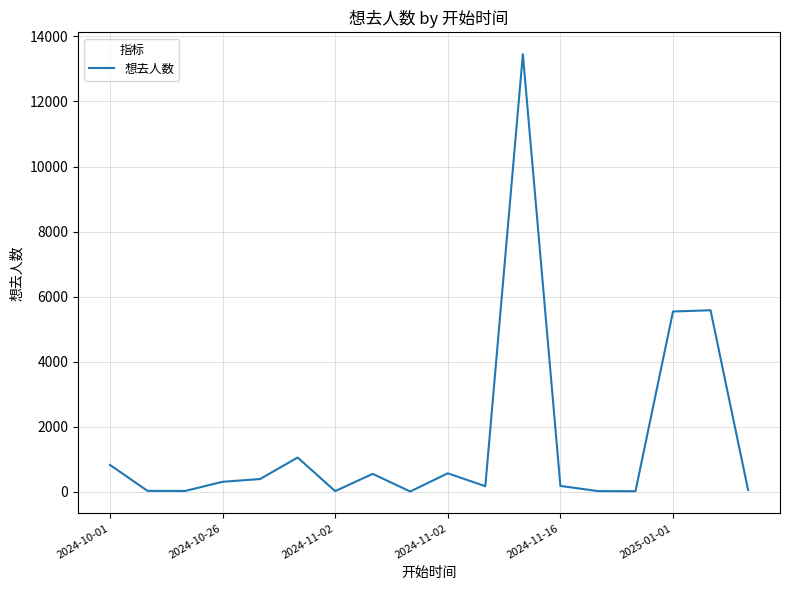

What is the difference between the maximum and minimum values?

13448